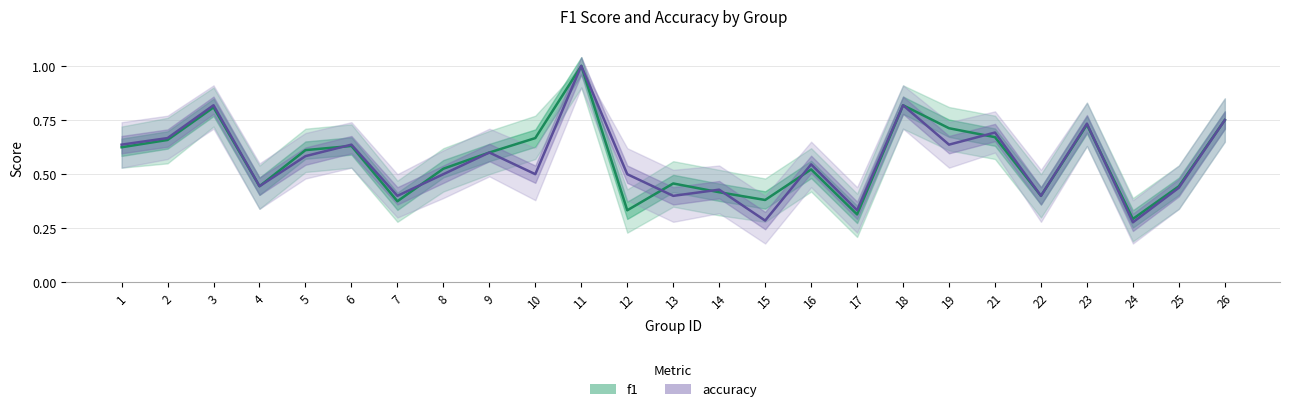

Between which two adjacent categories do accuracy and f1 first intersect?

5 and 6